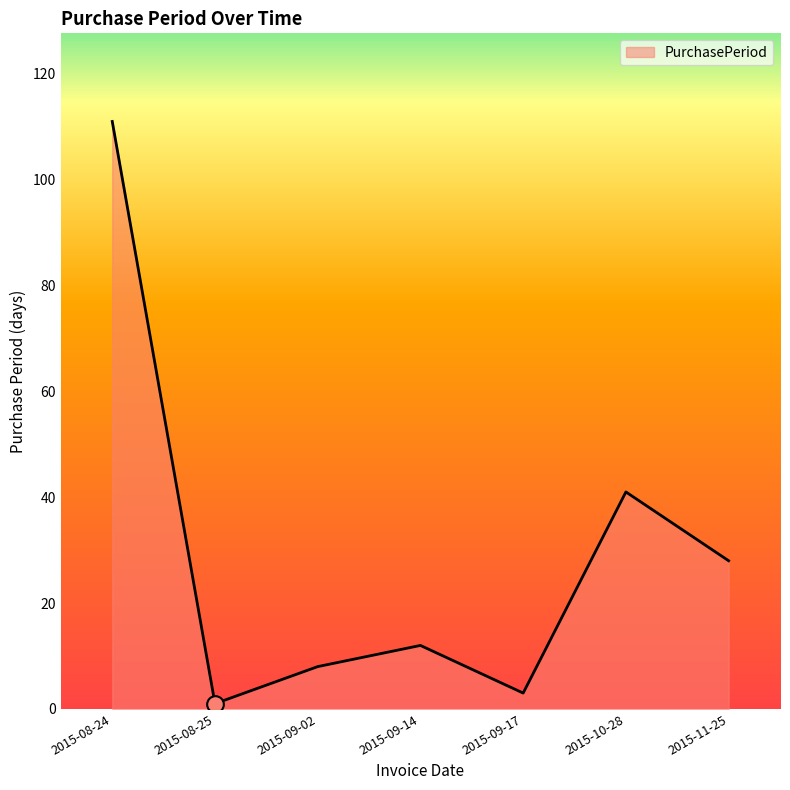

What is the maximum value shown in the chart?

111